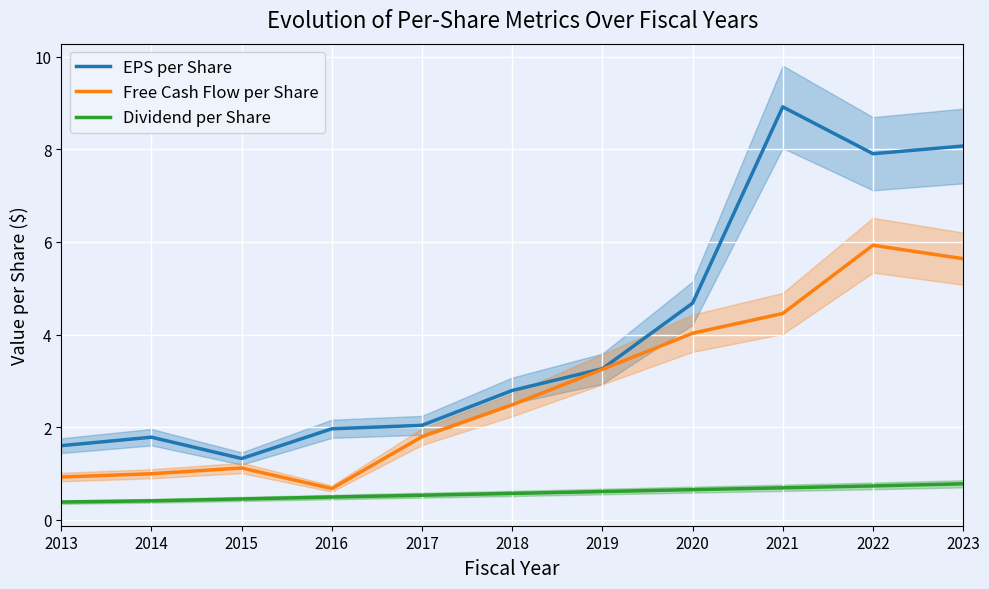

True or false: Free Cash Flow per Share has a value of 0.4 at 2016.

False